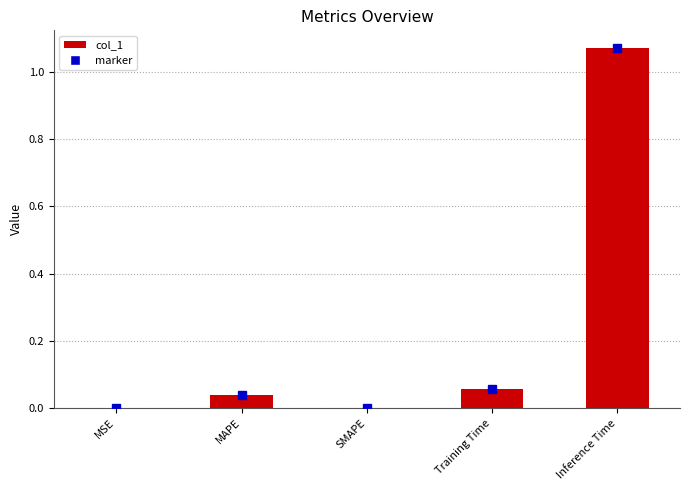

Which label corresponds to the largest value in the chart?

Inference Time